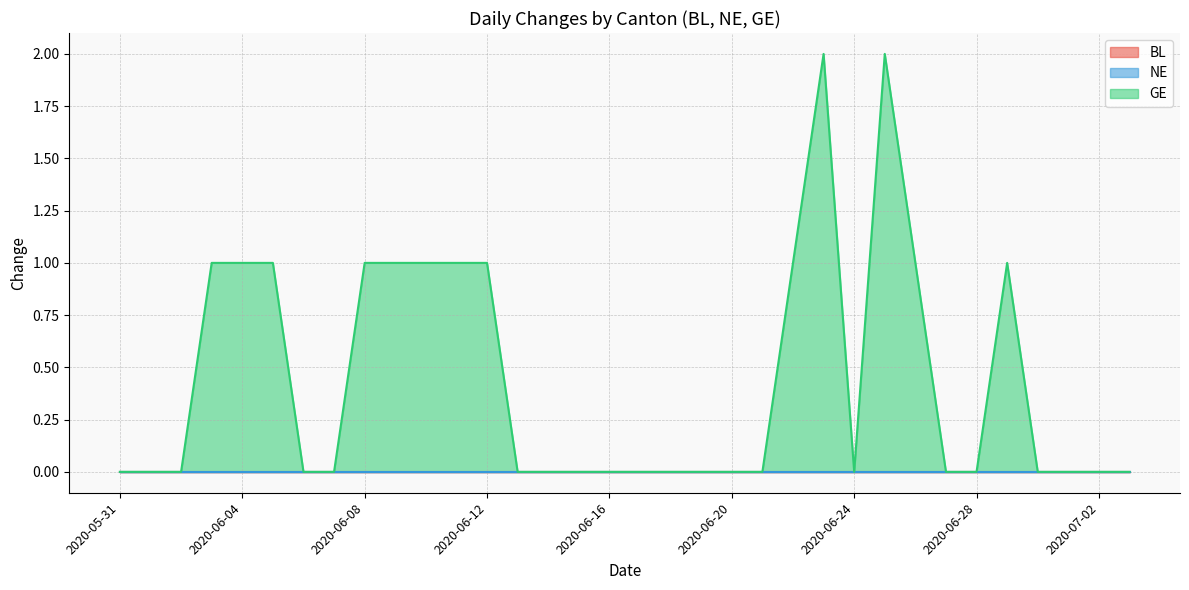

What is the label of the 27th point from the left?

2020-06-26